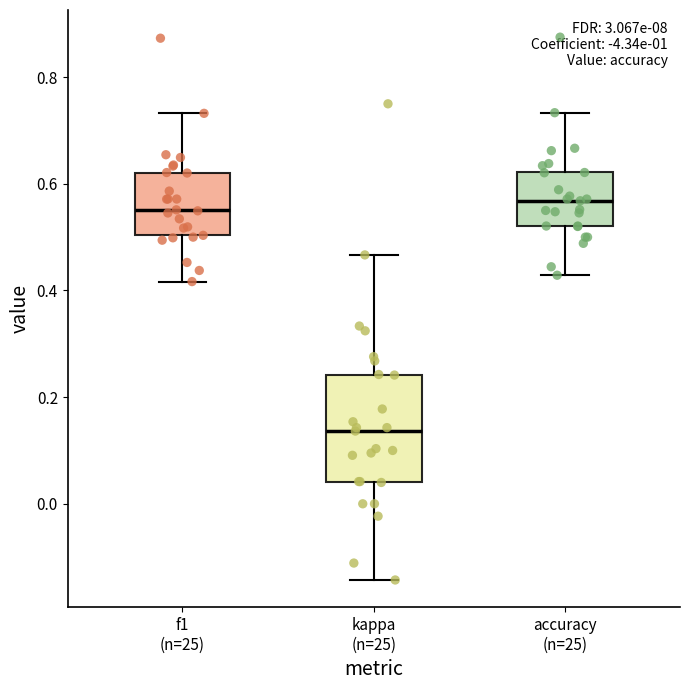

Where is the upper edge of the box for f1 (n=25) on the y-axis? The values are not printed on the chart, so give them approximately, as read against the axis.

0.62